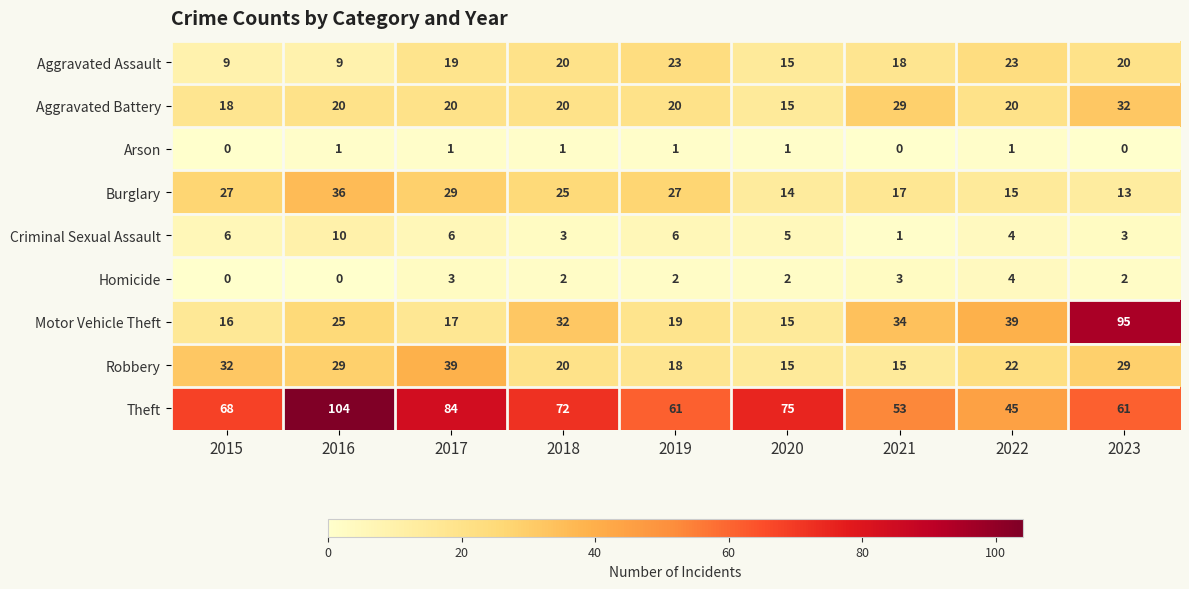

Where does the Homicide series first go above 2?

2017